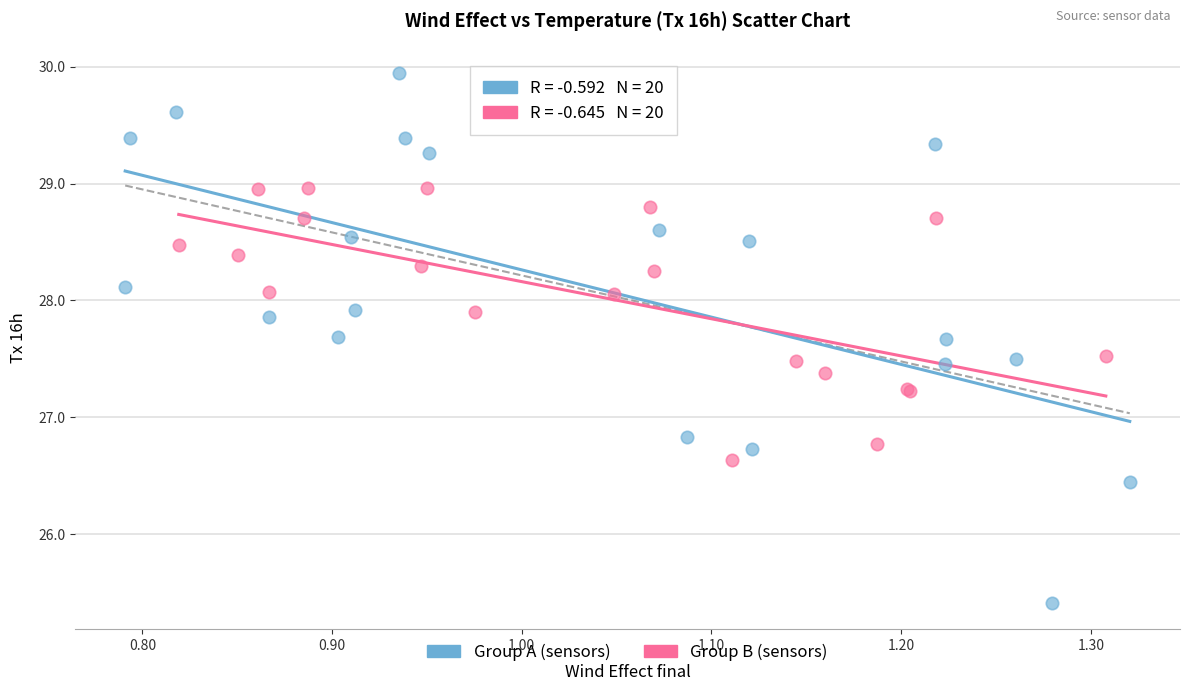

Which series reaches the minimum Y coordinate?

Group A (sensors)